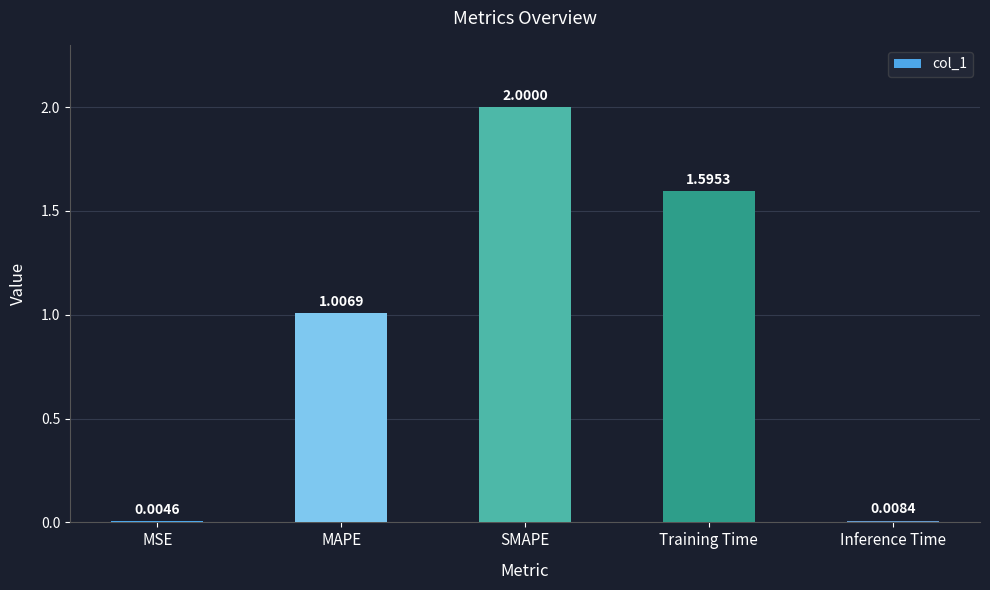

What is the sum of all values?

4.6